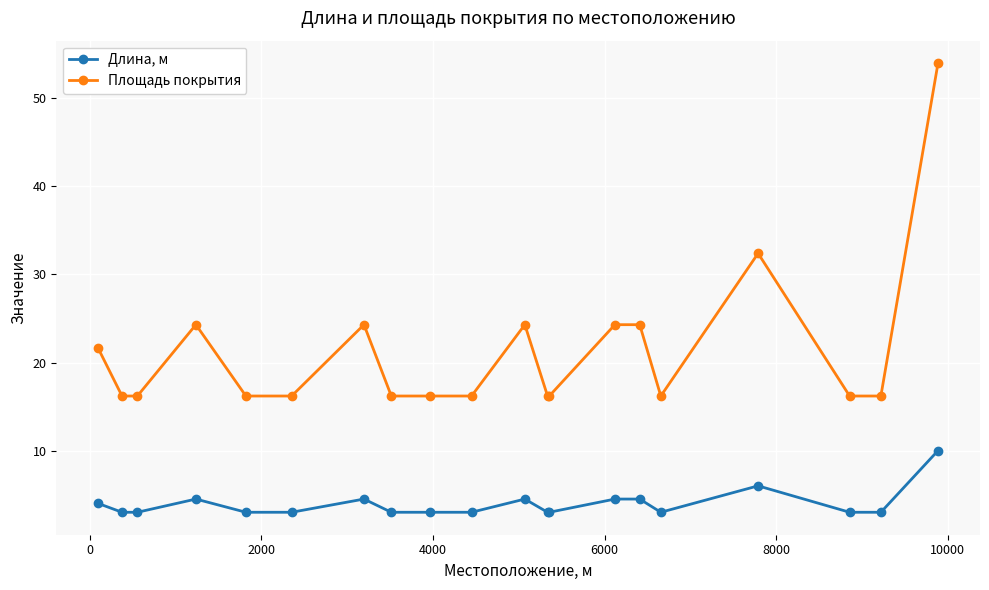

Count the number of data series in this chart.

2